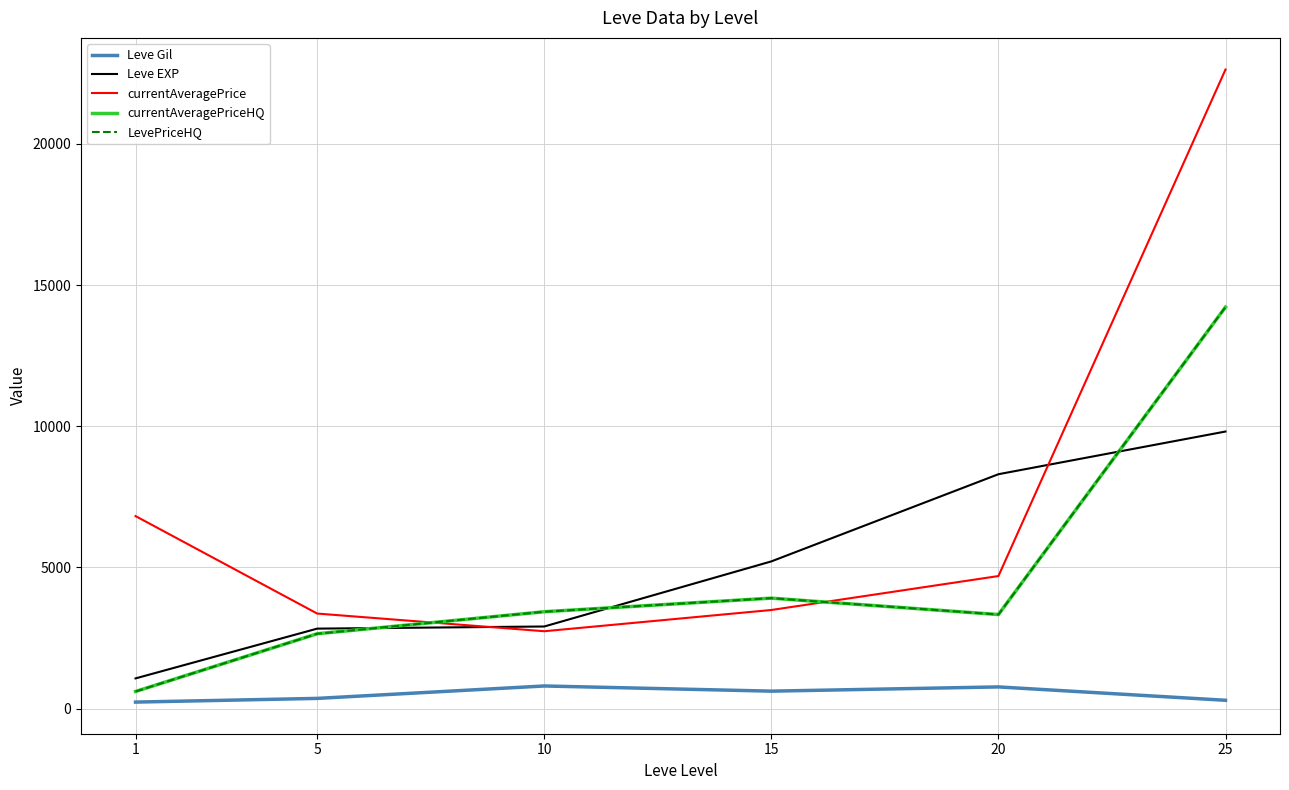

What is the average value of the currentAveragePriceHQ series?

4693.7